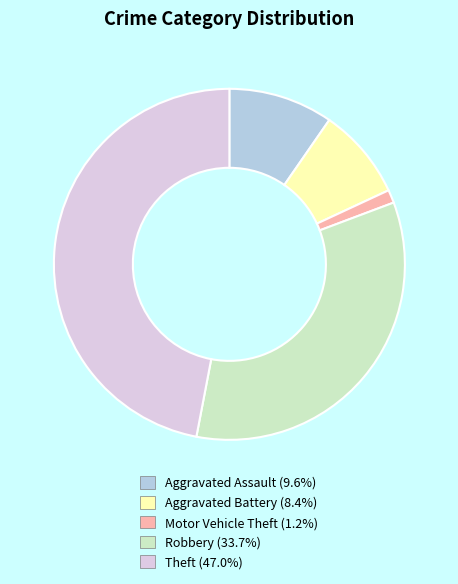

Does any single category account for the majority?

No